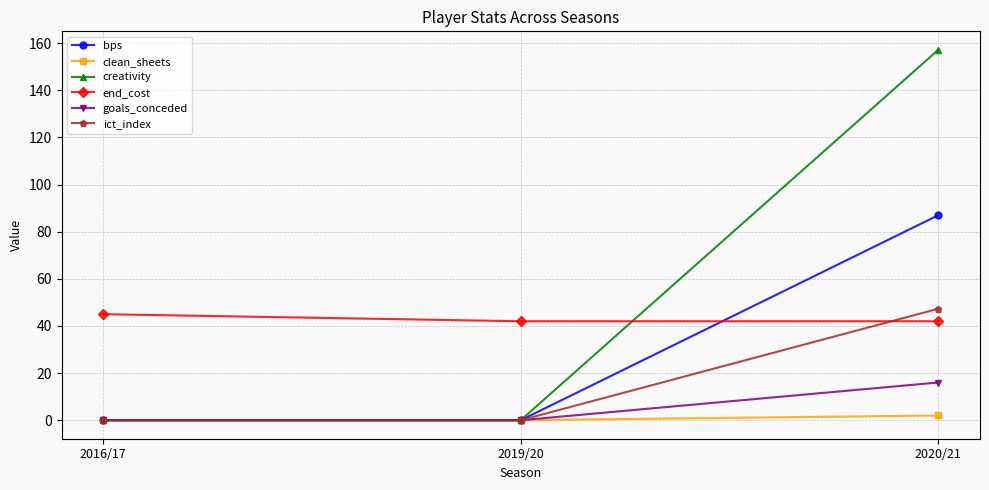

Is it true that goals_conceded equals 0.0 at 2016/17?

True